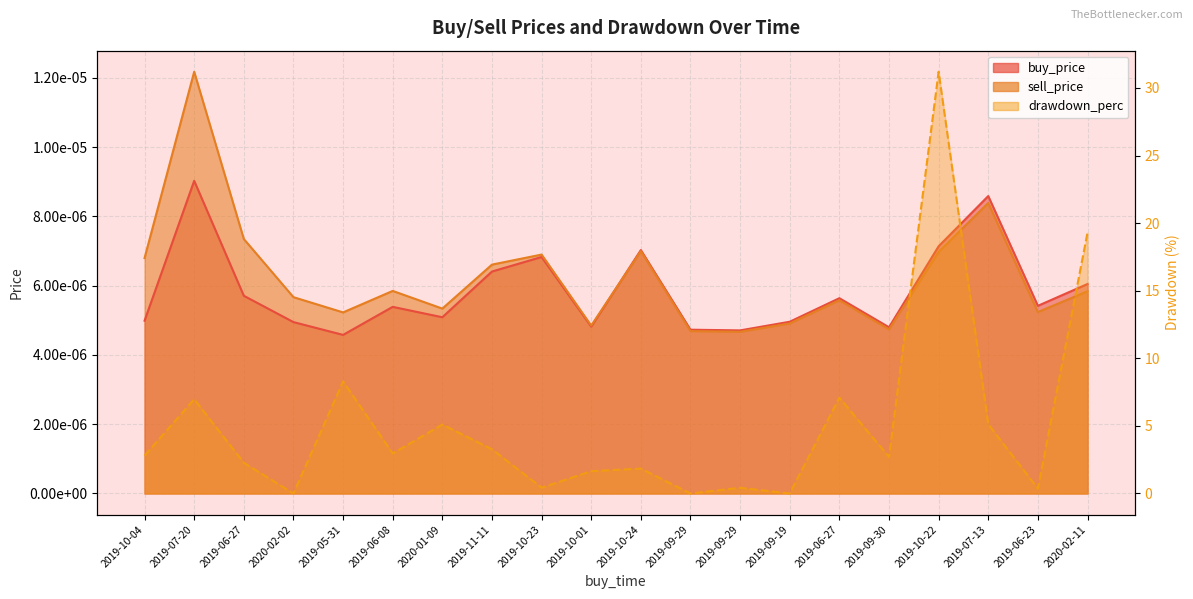

True or false: buy_price and sell_price intersect in this chart.

True